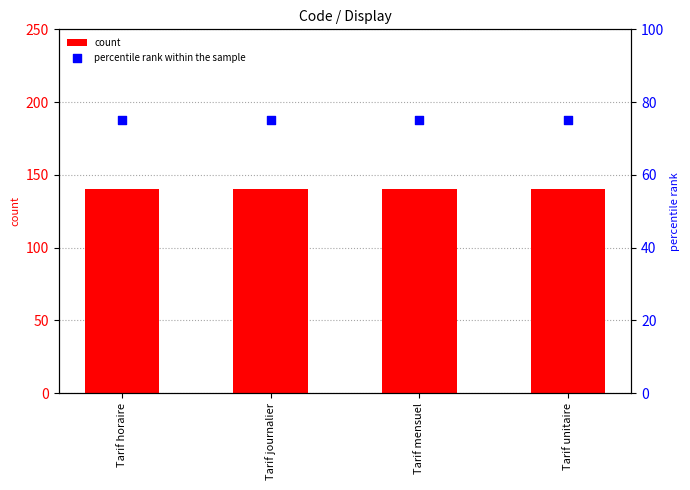

Which series reaches the maximum Y coordinate?

count